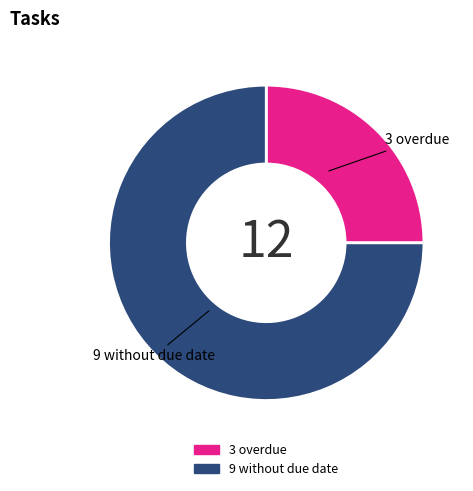

Does any single category account for the majority?

Yes